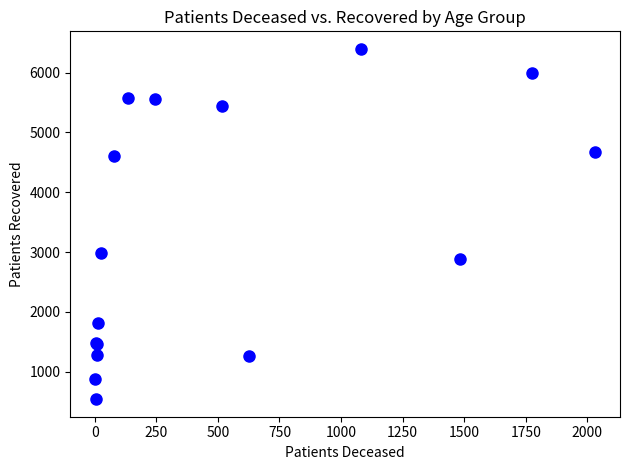

What Y value in the scatter plot is closest to 3469?

2985